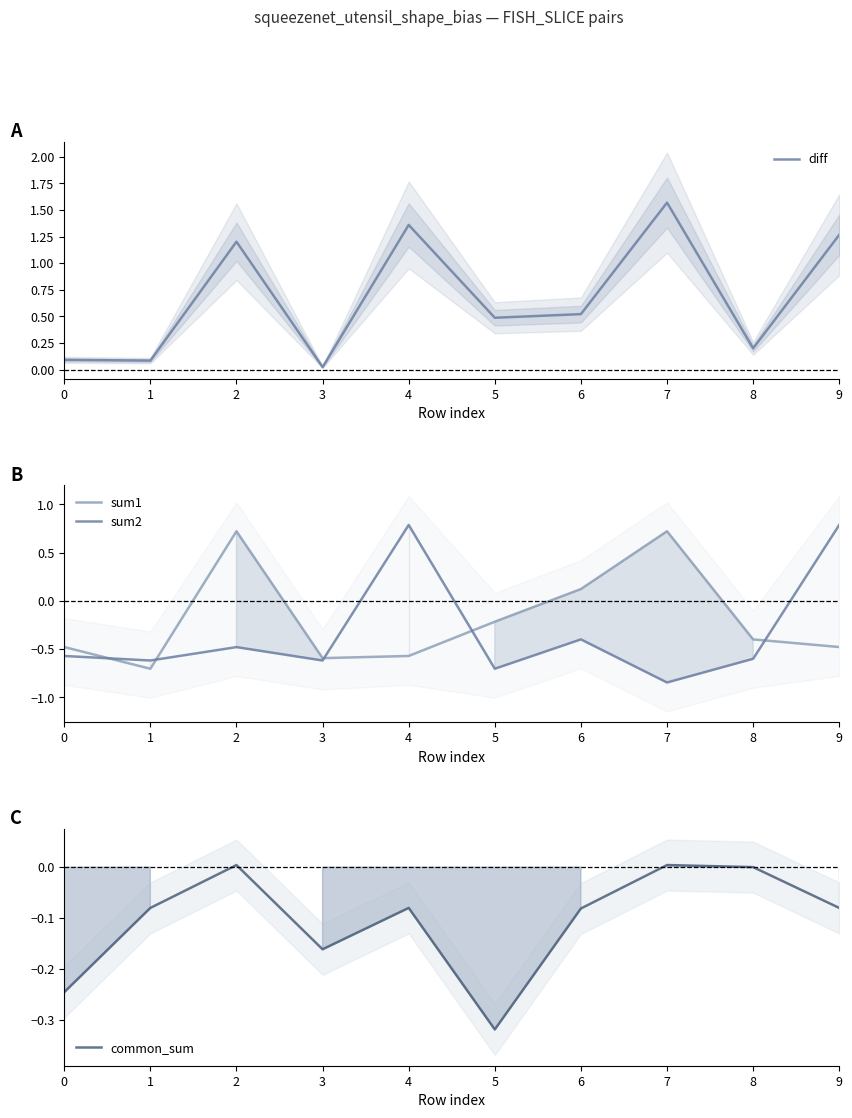

Rank the categories by sum1 value from lowest to highest.

1, 3, 4, 0, 9, 8, 5, 6, 2, 7